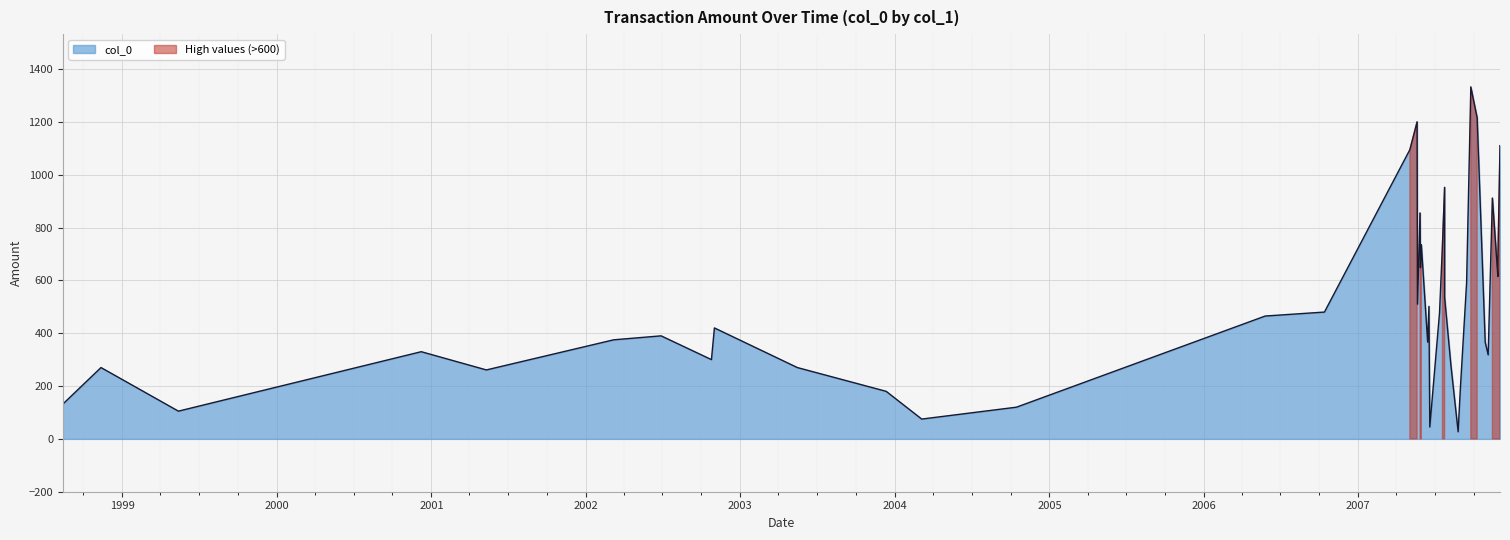

List the labels in order of value, smallest first.

2007-08-25, 2007-06-19, 2004-03-05, 1999-05-14, 2004-10-15, 1998-08-14, 2003-12-12, 2007-08-30, 2001-05-11, 1998-11-12, 2003-05-16, 2007-08-08, 2002-10-25, 2007-11-04, 2000-12-08, 2007-06-14, 2007-10-28, 2002-03-08, 2002-06-28, 2002-11-01, 2006-05-26, 2007-07-12, 2006-10-13, 2007-06-17, 2007-05-21, 2007-07-24, 2007-09-14, 2007-11-27, 2007-05-28, 2007-11-27, 2007-05-30, 2007-07-19, 2007-05-27, 2007-11-14, 2007-07-24, 2007-05-03, 2007-12-02, 2007-05-20, 2007-10-09, 2007-09-24